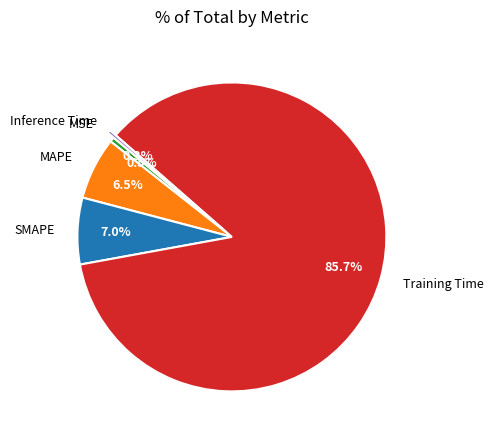

Is there any slice that represents more than half of the pie?

Yes